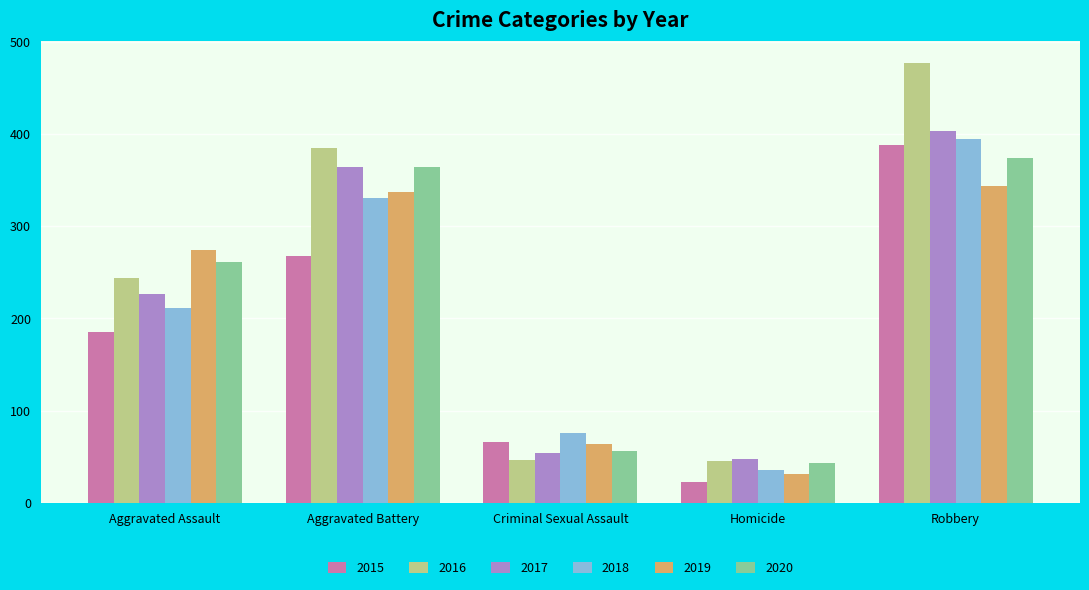

What value does the 2017 series have at Homicide, to the nearest 10?

50